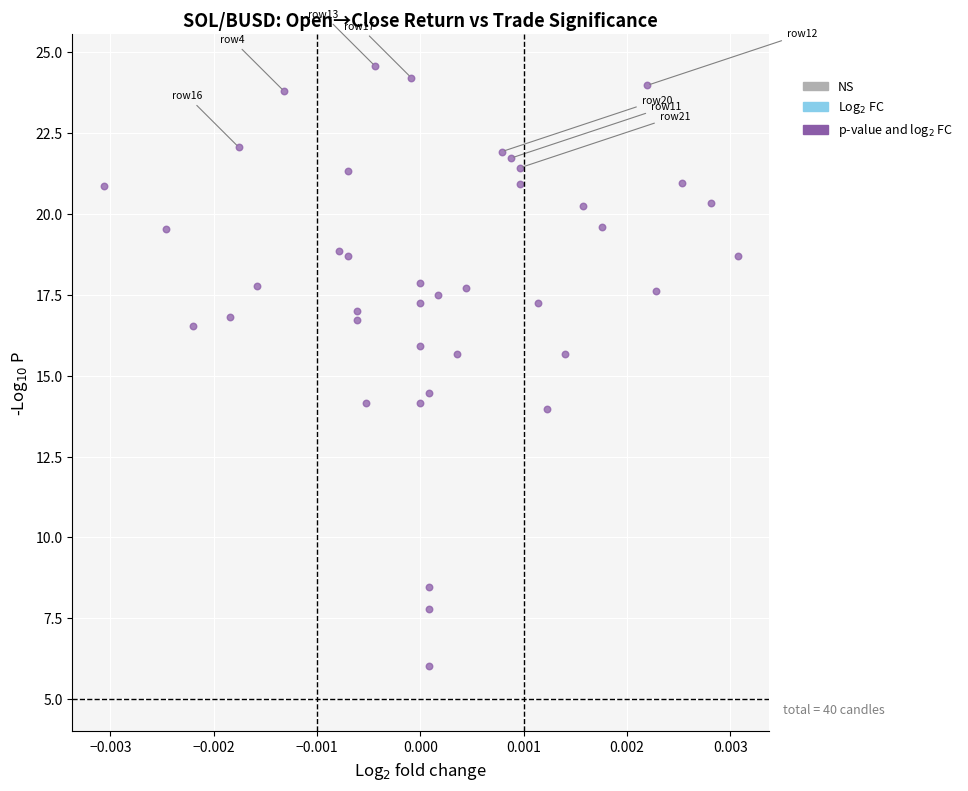

What is the range of Y values (max minus min)?

18.6